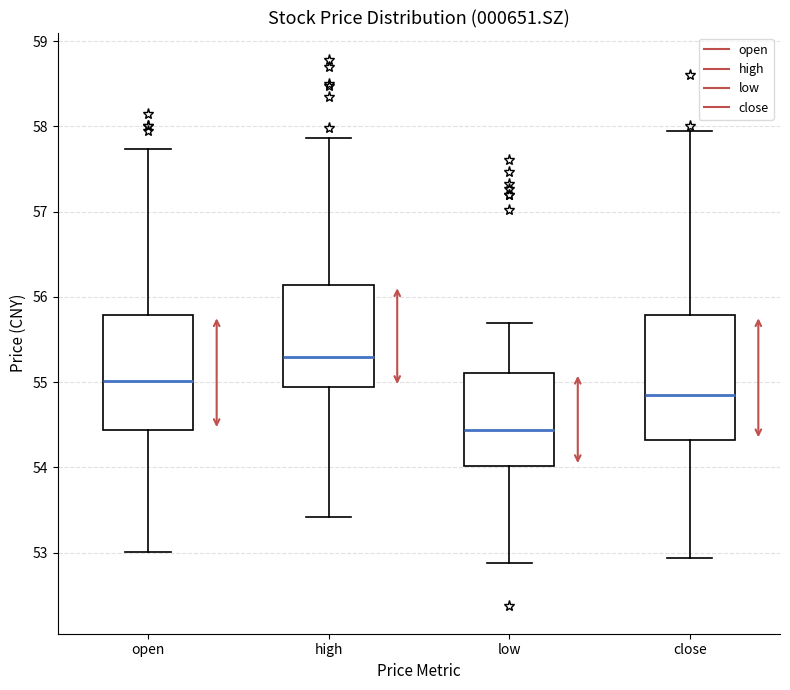

Which box is the tallest, from its lower edge to its upper edge?

close